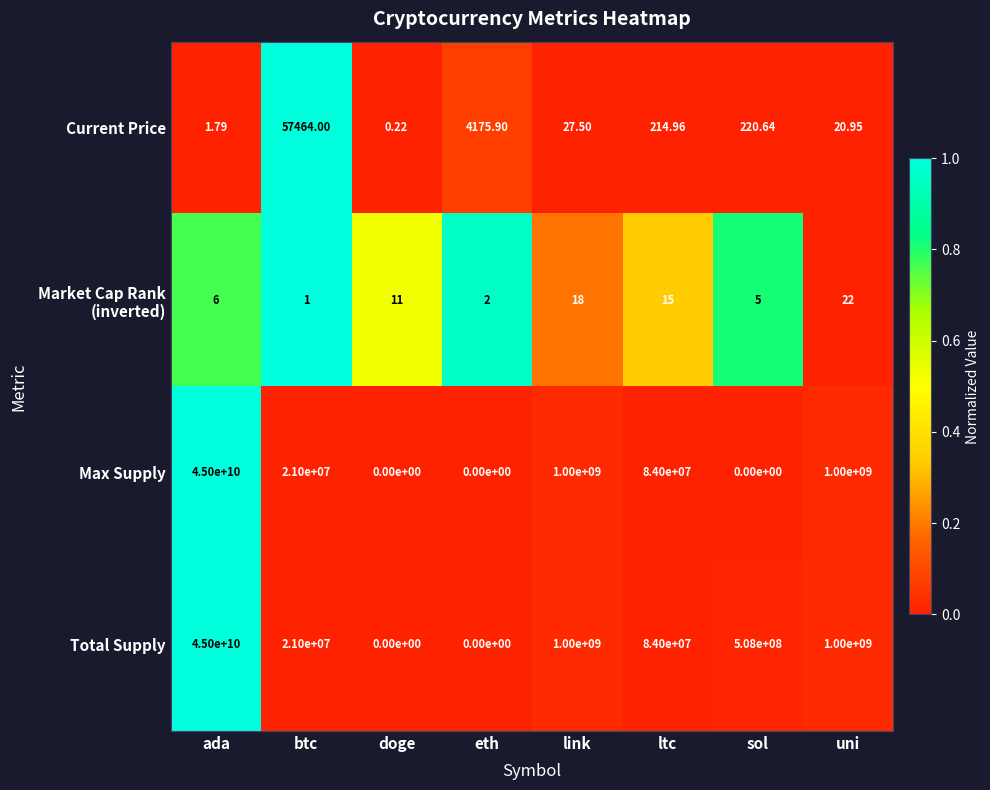

How many distinct data groups are displayed?

4